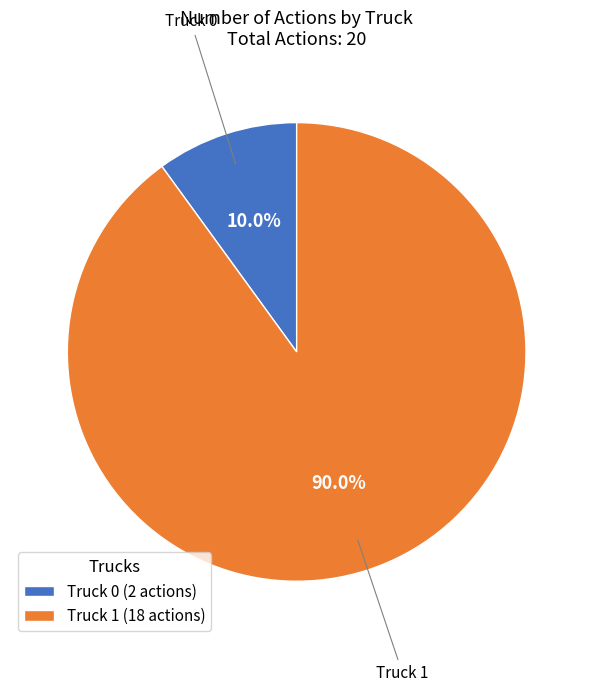

The Truck 0 slice represents 1% of the pie. True or false?

False